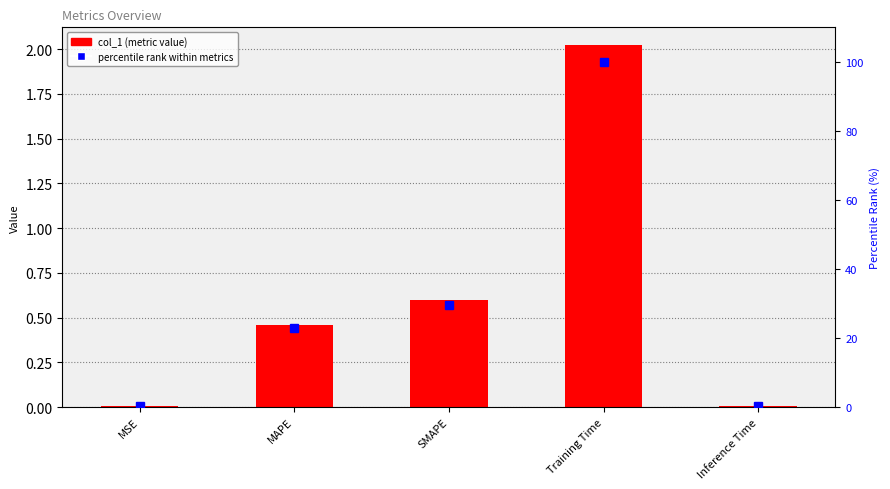

Read the col_1 value at SMAPE.

0.6